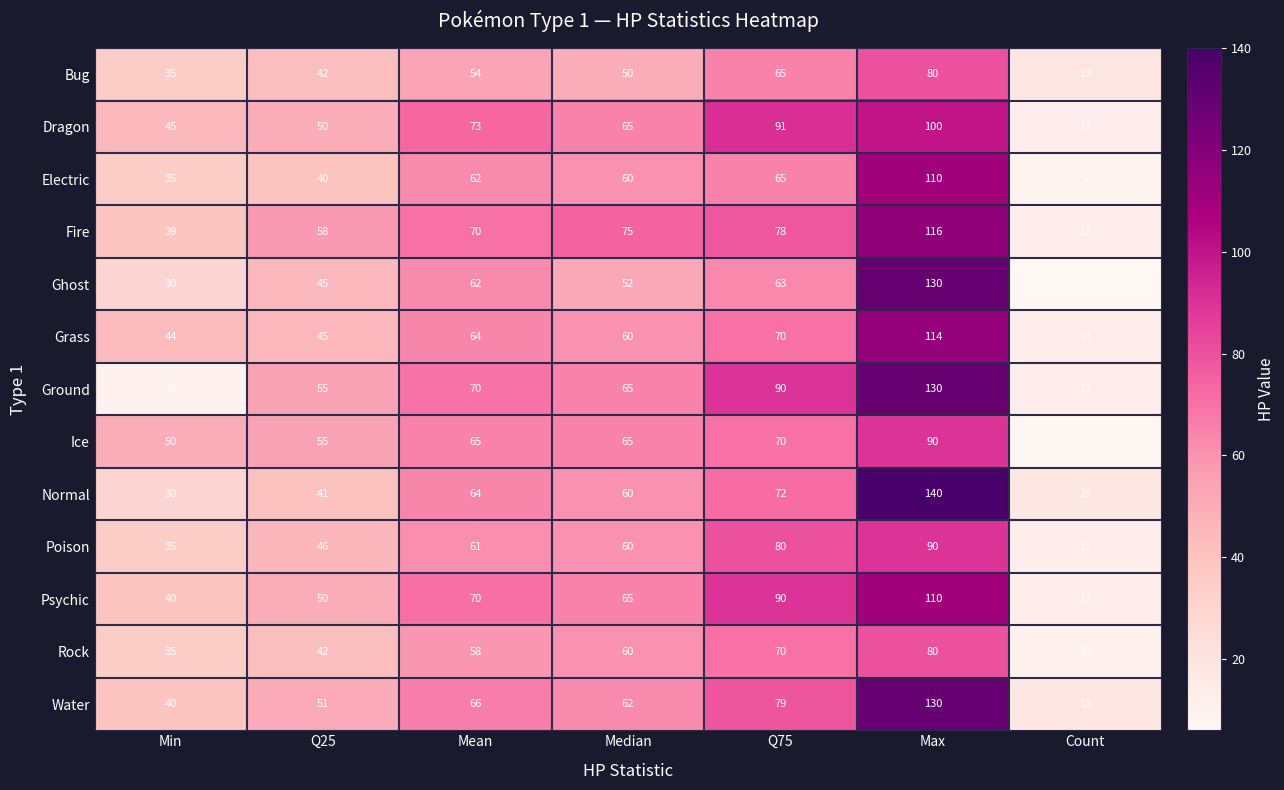

What value does the Dragon series have at Min, to the nearest 5?

45